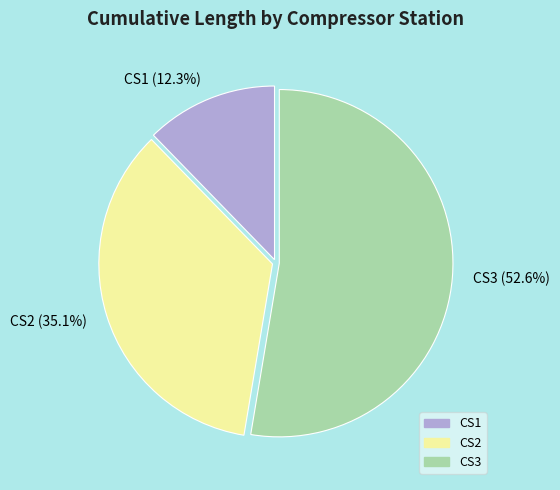

Rank the categories by value from lowest to highest.

CS1, CS2, CS3